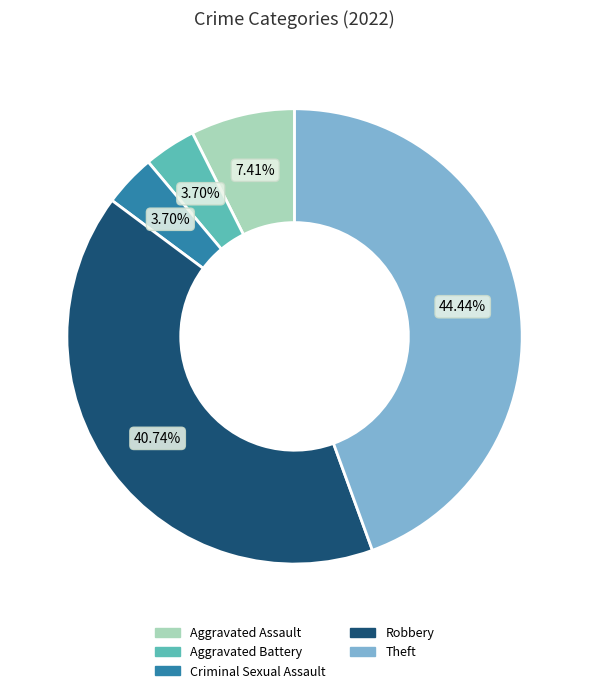

Which category has the biggest portion of the pie?

Theft